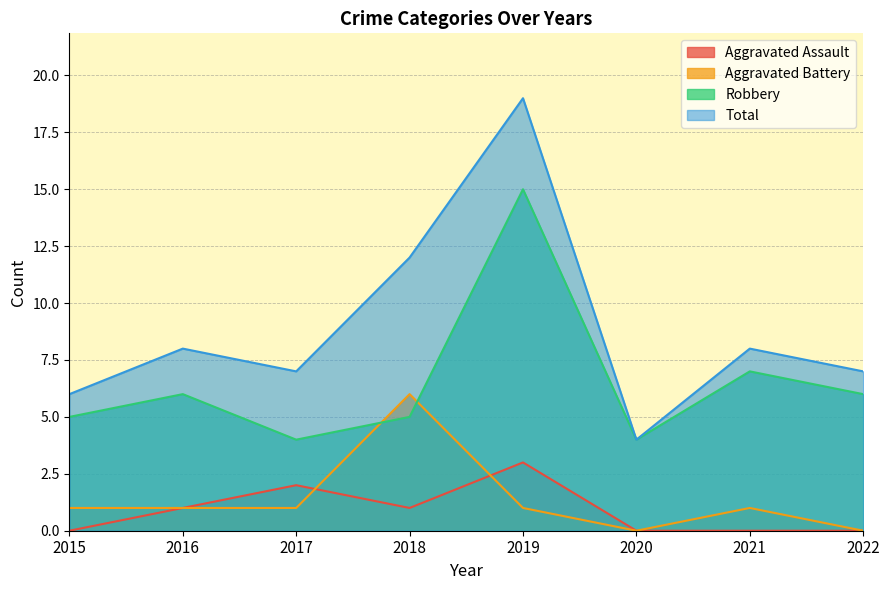

What value does the Aggravated Battery series have at 2017?

1